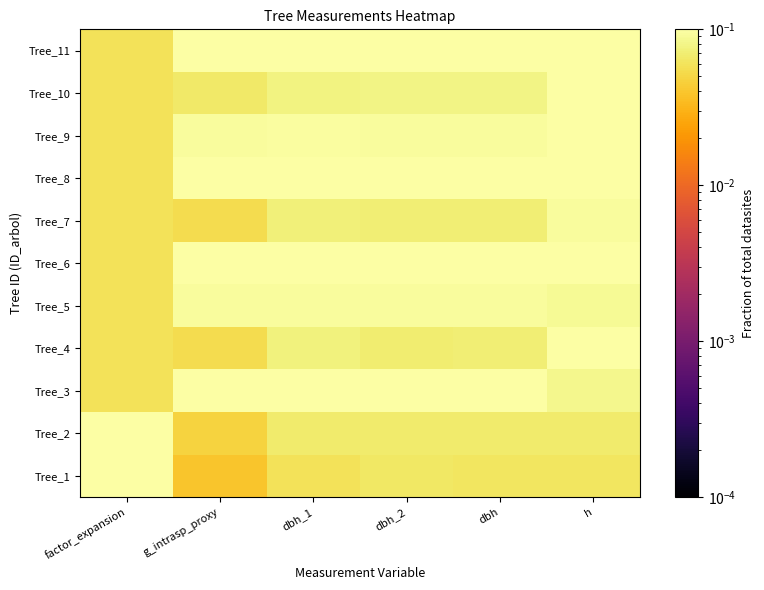

At how many categories does at least one series exceed 0?

6